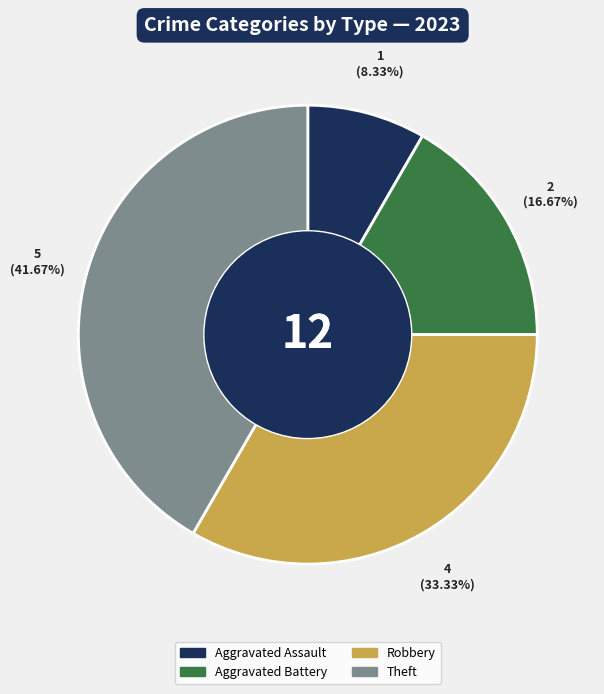

What percentage is the Aggravated Battery slice, to the nearest percent?

17%